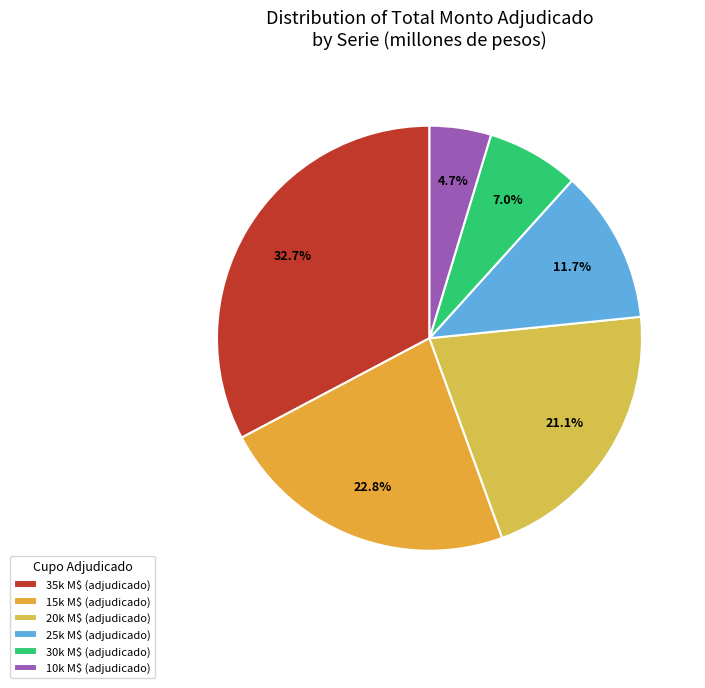

Count the number of slices in the pie.

6